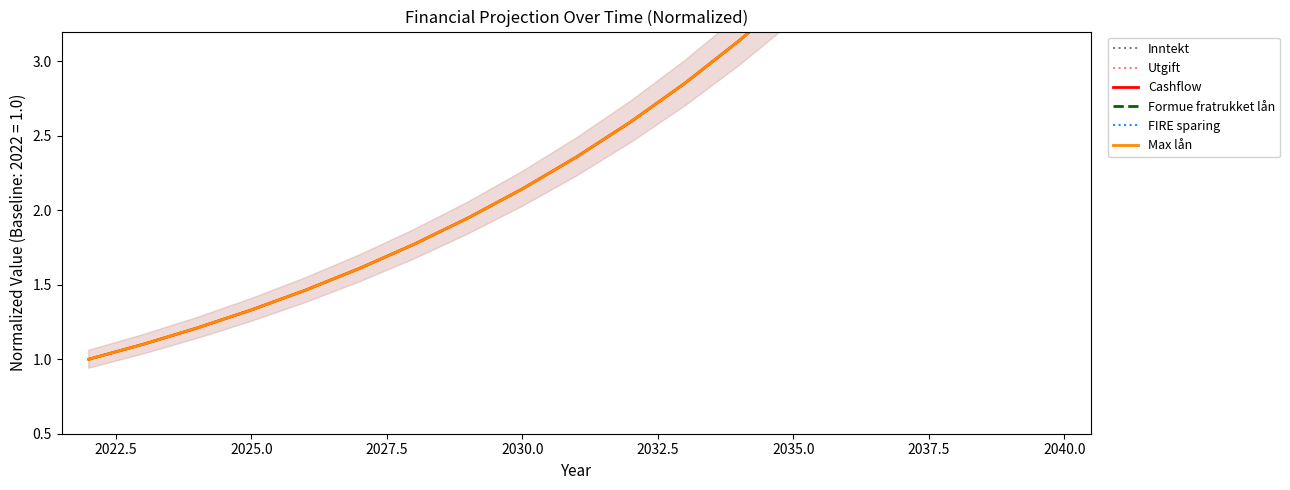

Reading right to left, list all the values displayed in this chart.

Inntekt: 5.6	5.1	4.6	4.2	3.8	3.5	3.1	2.9	2.6	2.4	2.1	1.9	1.8	1.6	1.5	1.3	1.2	1.1	1.0
Utgift: 5.6	5.1	4.6	4.2	3.8	3.5	3.1	2.9	2.6	2.4	2.1	1.9	1.8	1.6	1.5	1.3	1.2	1.1	1.0
Cashflow: 5.6	5.1	4.6	4.2	3.8	3.5	3.1	2.9	2.6	2.4	2.1	1.9	1.8	1.6	1.5	1.3	1.2	1.1	1.0
Formue fratrukket lån: 0.0	0.0	0.0	0.0	0.0	0.0	0.0	0.0	0.0	0.0	0.0	0.0	0.0	0.0	0.0	0.0	0.0	0.0	0.0
FIRE sparing: 0.0	0.0	0.0	0.0	0.0	0.0	0.0	0.0	0.0	0.0	0.0	0.0	0.0	0.0	0.0	0.0	0.0	0.0	0.0
Max lån: 5.6	5.1	4.6	4.2	3.8	3.5	3.1	2.9	2.6	2.4	2.1	1.9	1.8	1.6	1.5	1.3	1.2	1.1	1.0